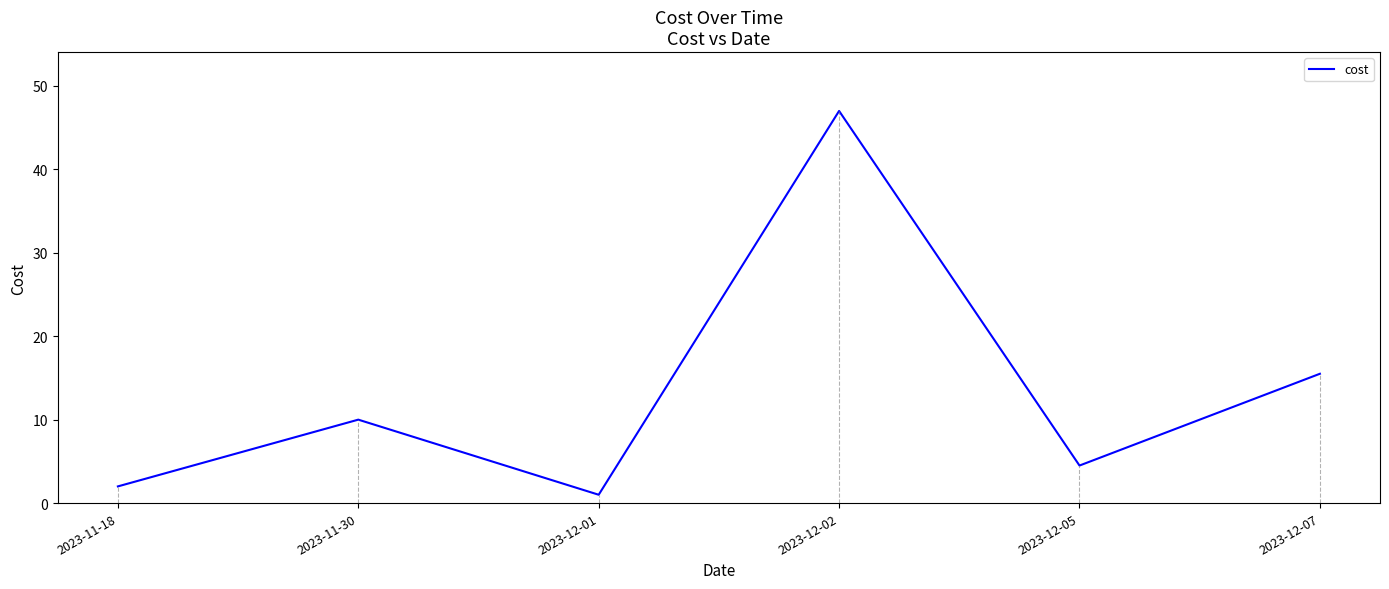

What is the difference between the maximum and minimum values?

46.0